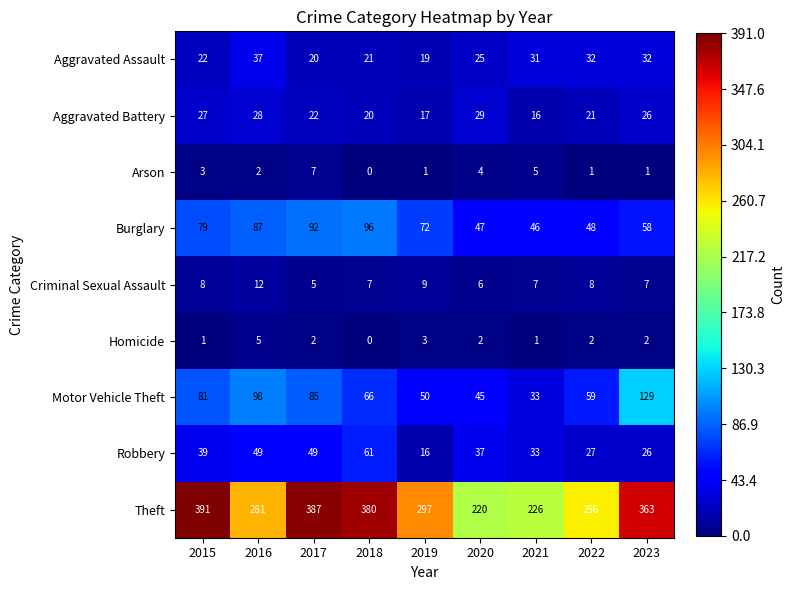

True or false: Homicide has a value of 3 at 2019.

True